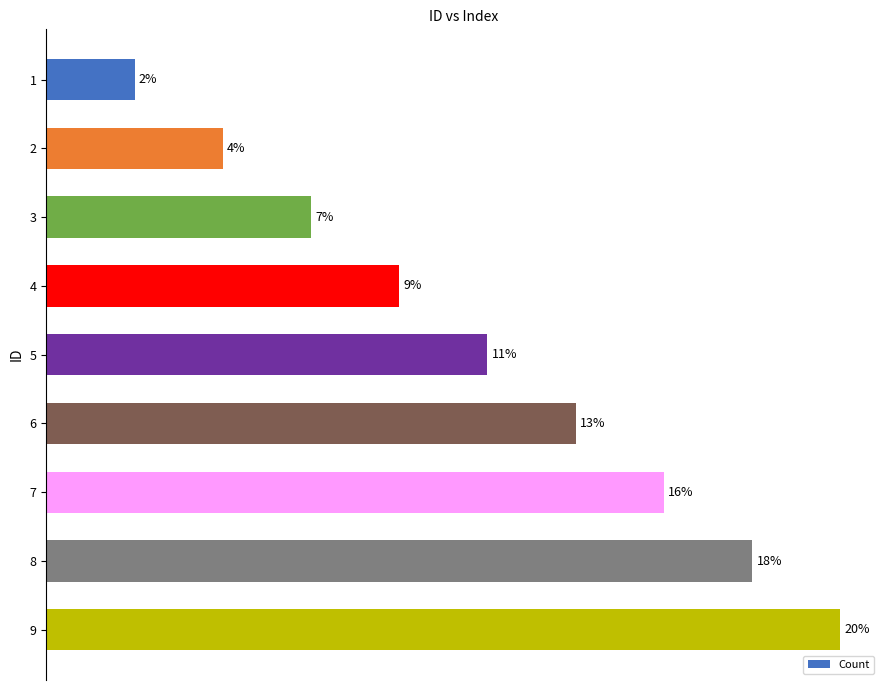

Are the bars horizontal?

Yes